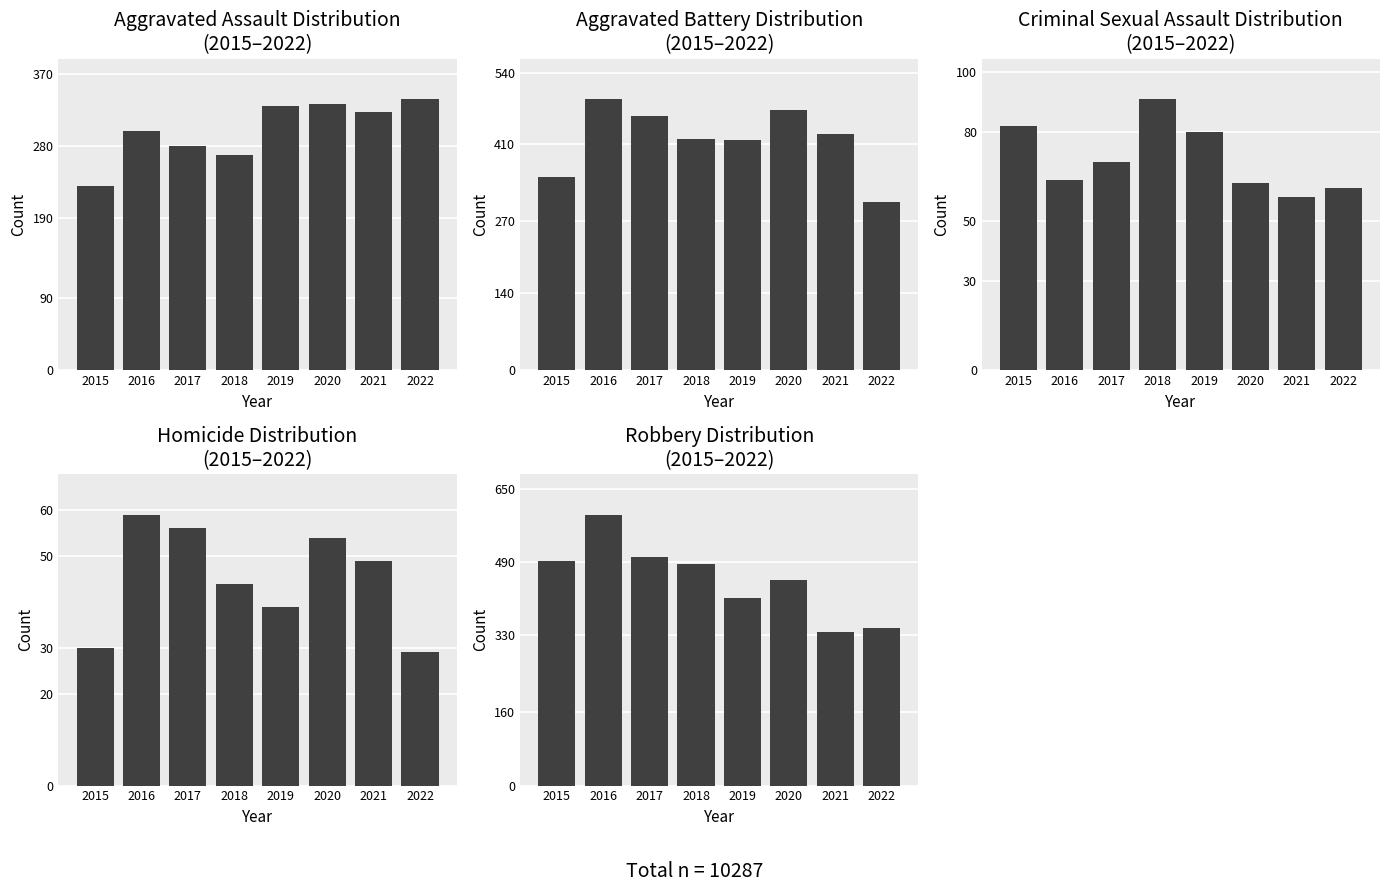

Rank the series at 2017 from highest to lowest value.

Robbery, Aggravated Battery, Aggravated Assault, Criminal Sexual Assault, Homicide